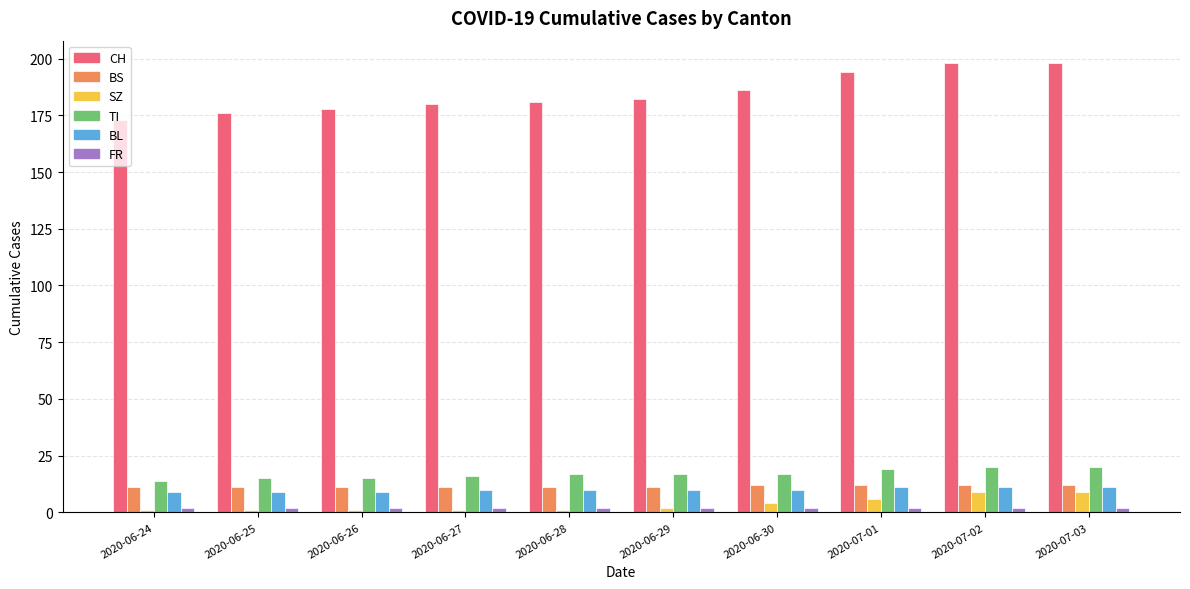

Count the number of categories in the chart.

10